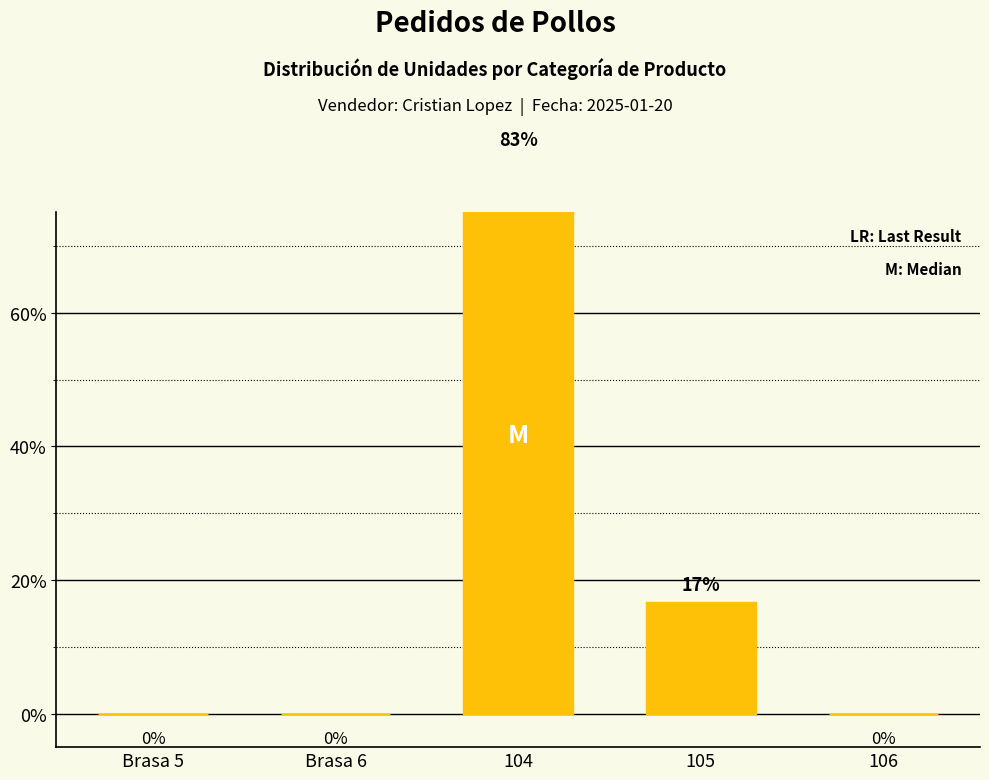

List the labels in order of value, smallest first.

Brasa 5, Brasa 6, 106, 105, 104